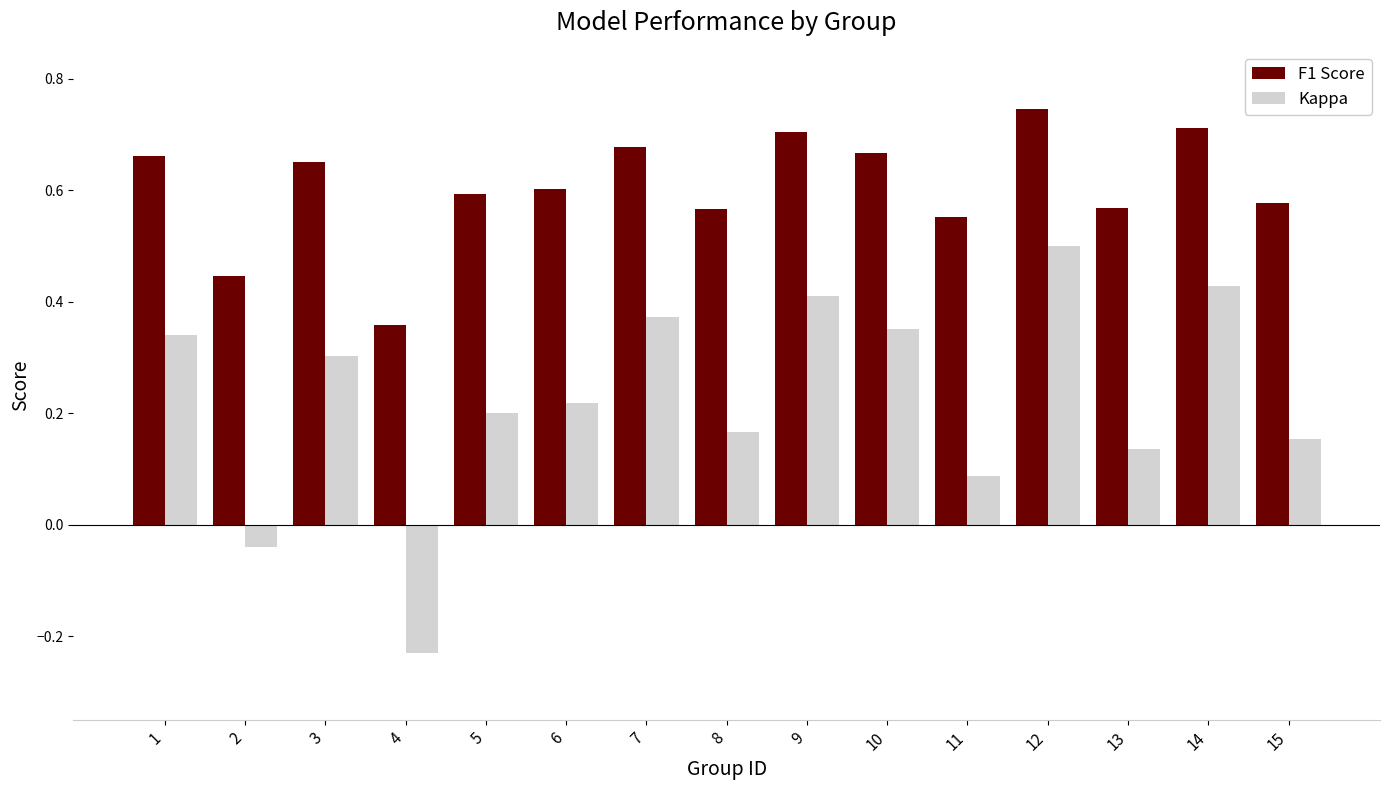

True or false: Kappa has a value of 0.3 at 1.

True